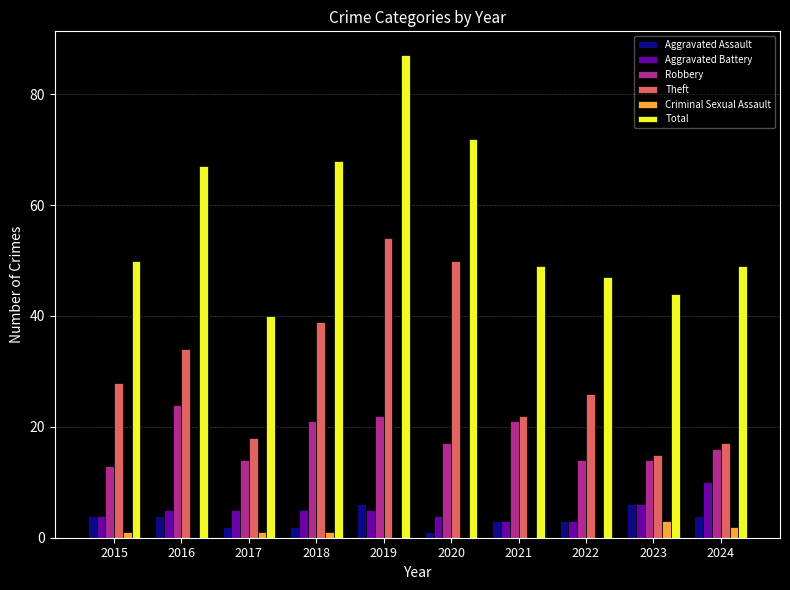

What are all the series names shown in the legend?

Aggravated Assault, Aggravated Battery, Robbery, Theft, Criminal Sexual Assault, Total